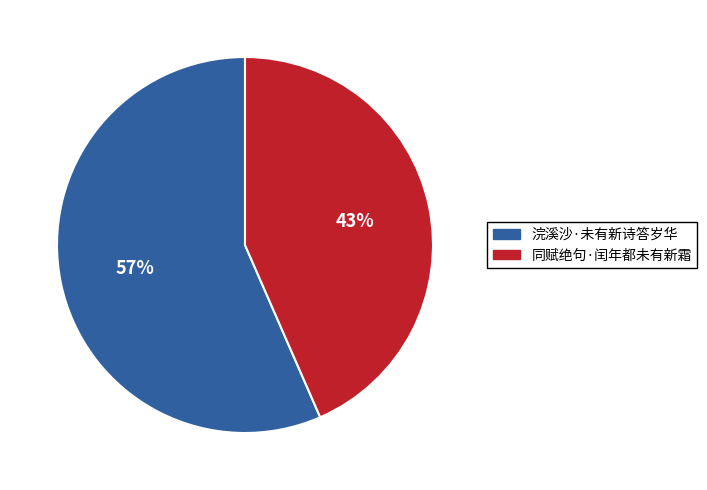

Is it true that 浣溪沙·未有新诗答岁华 is 57% of the pie?

True